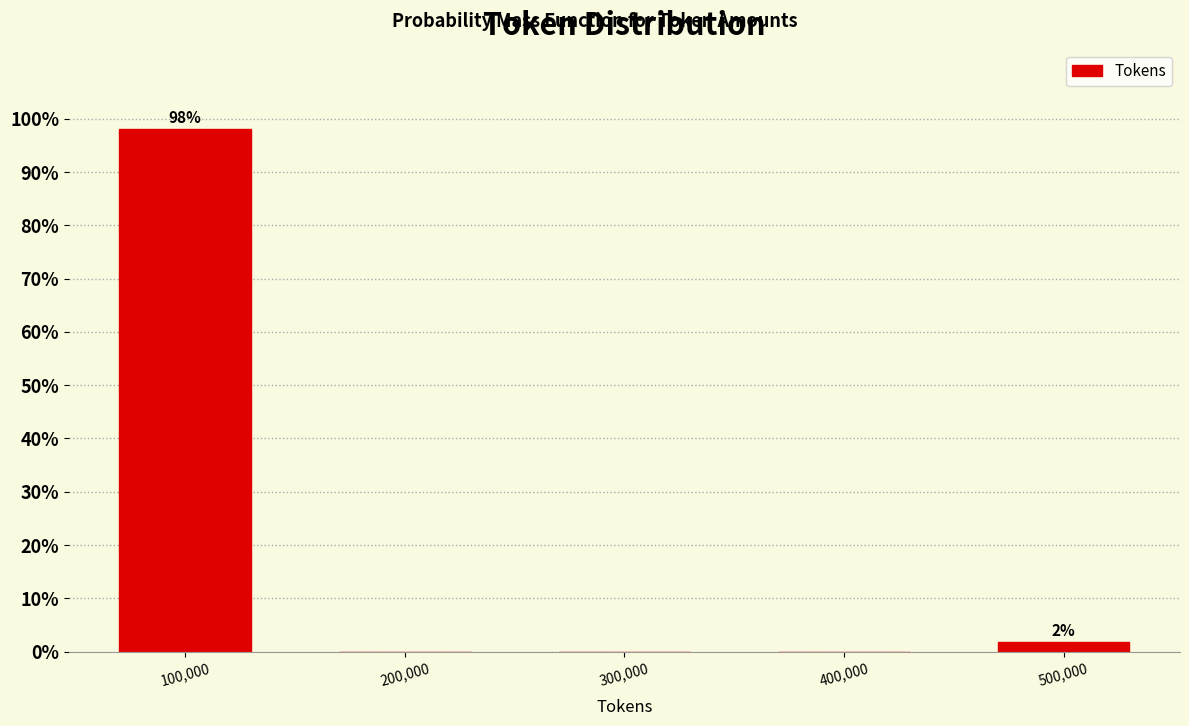

Over which range of the x-axis is the bar tallest?

50000 to 150000